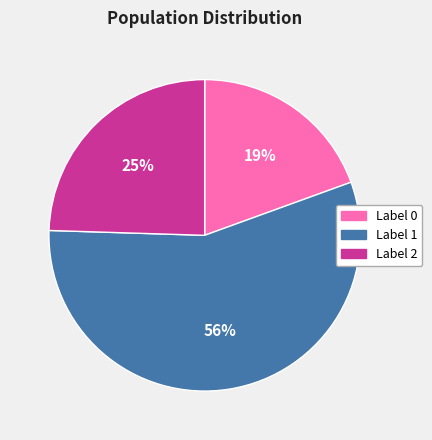

To the nearest percent, what is the average slice percentage?

33%